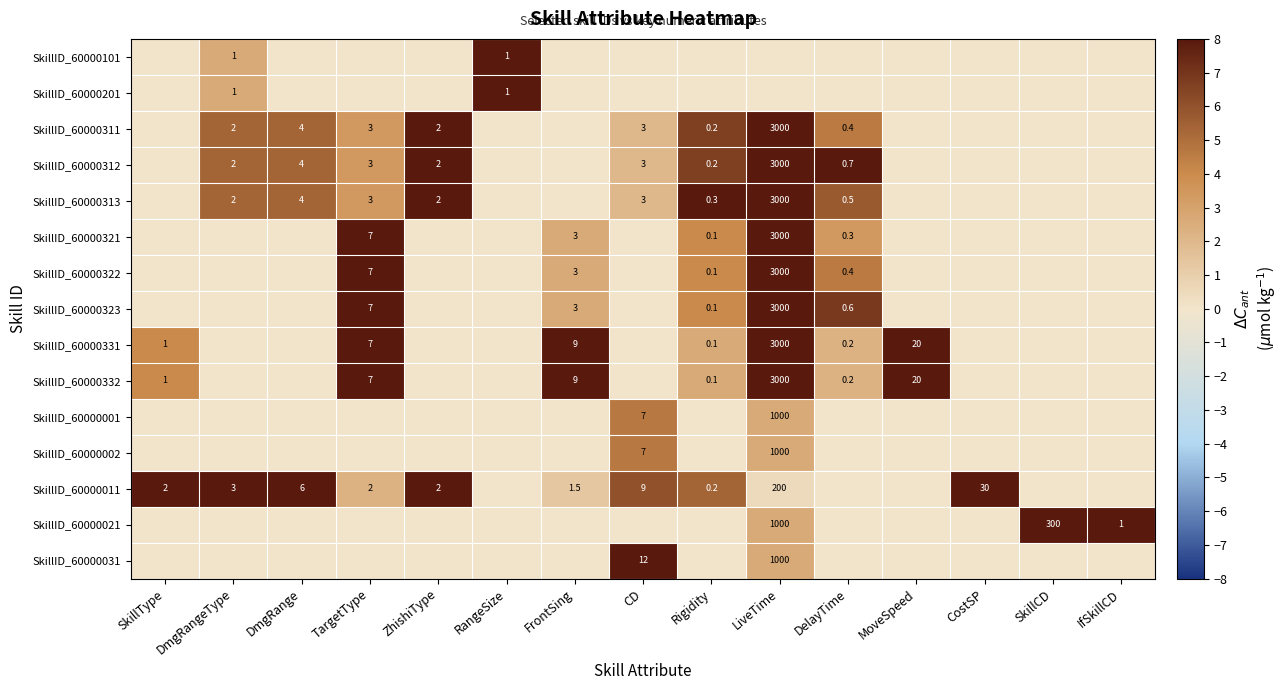

Between TargetType and CostSP, which is larger?

TargetType